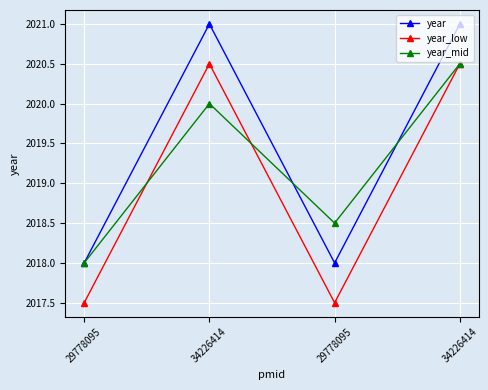

At how many categories does at least one series exceed 2020?

2